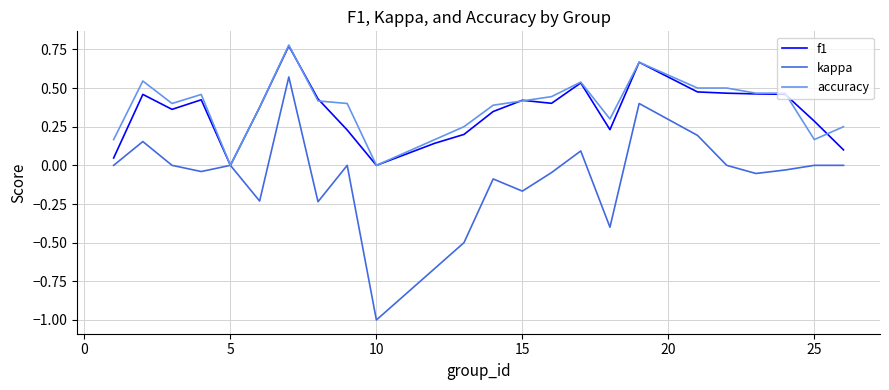

What is the smallest value displayed?

-1.0